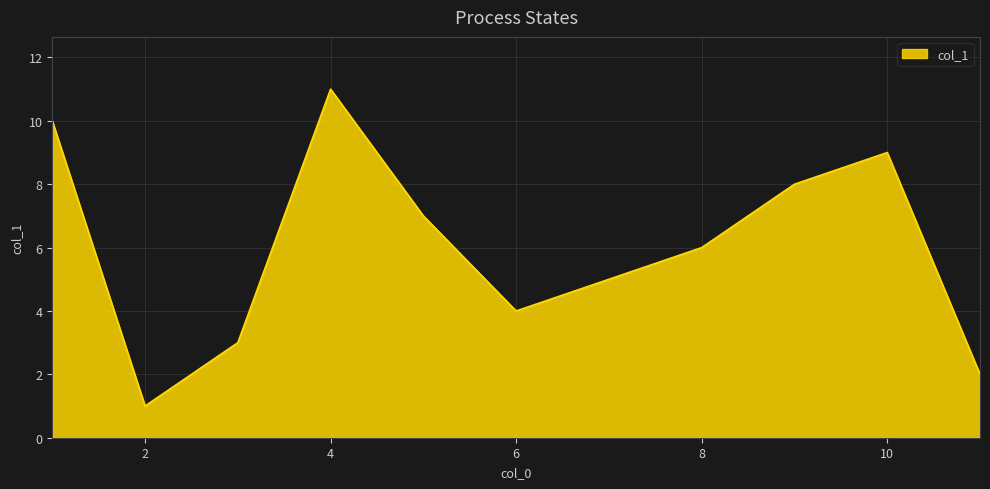

What is the greatest value displayed?

11